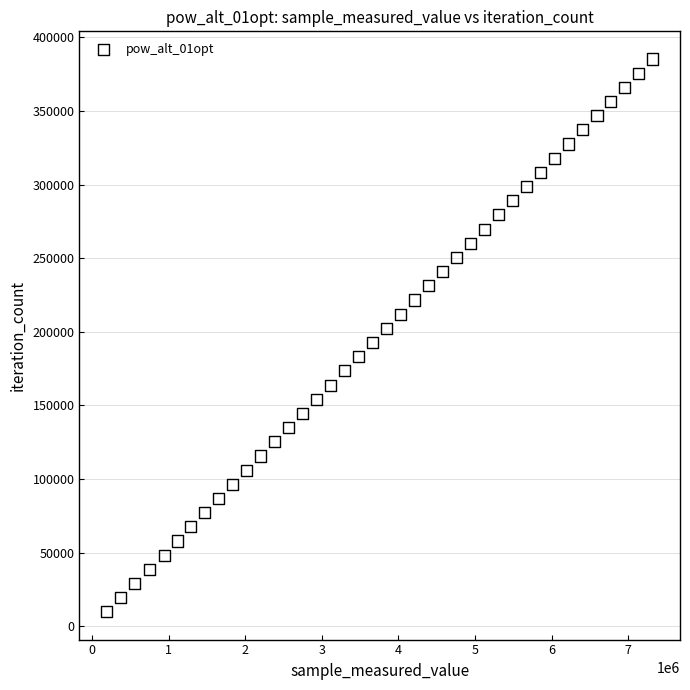

What is the range of X values (max minus min)?

7132733